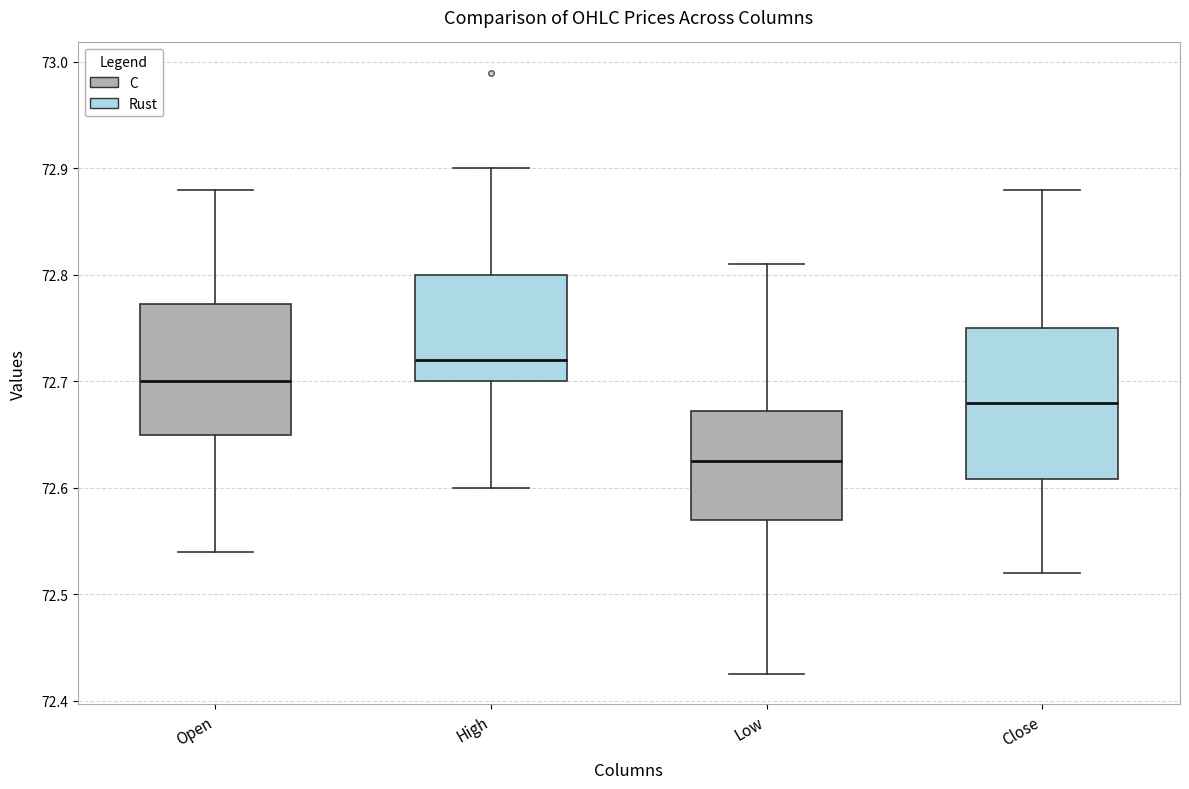

Which box has the highest median line?

High